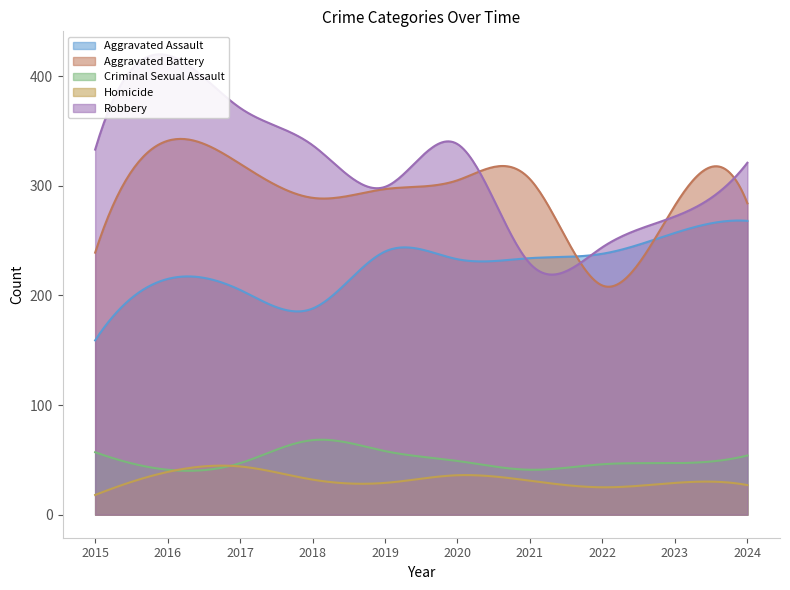

Is it true that Criminal Sexual Assault equals 25 at 2022?

False